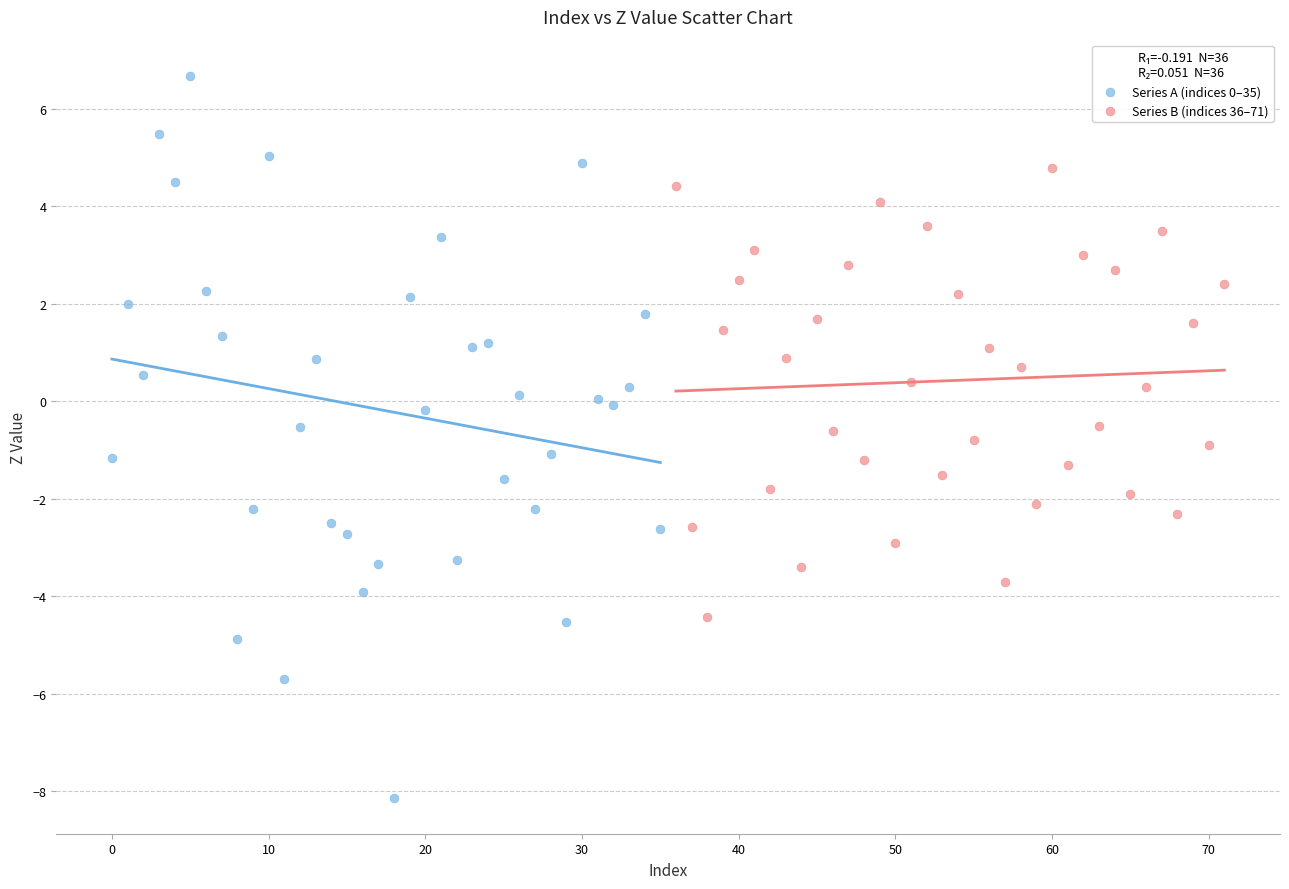

Which series has the widest spread of Y values?

Series A (indices 0–35)